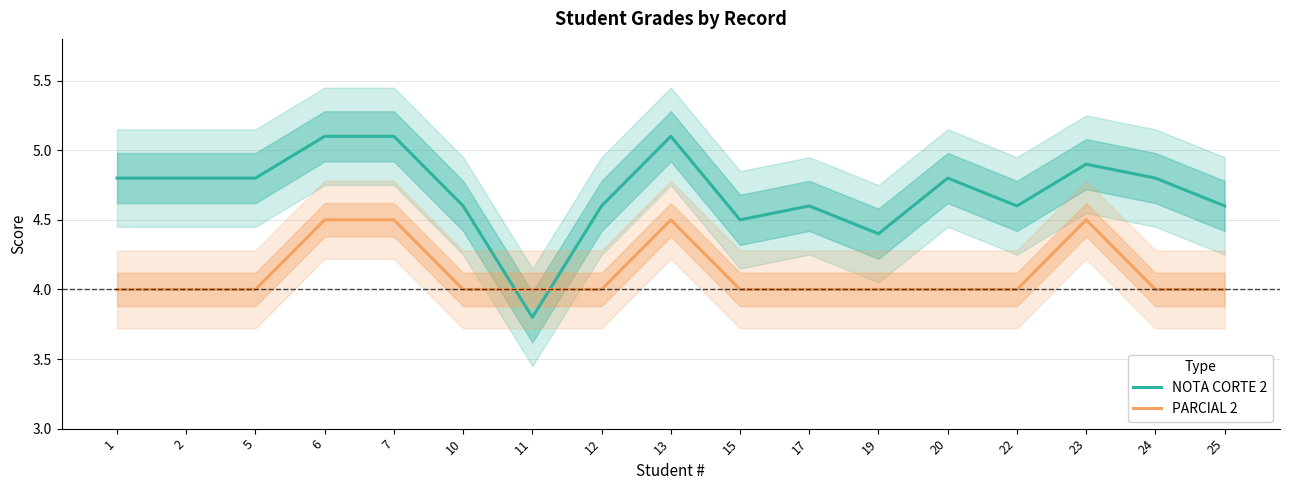

Which series changed the most between 12 and 13?

NOTA CORTE 2